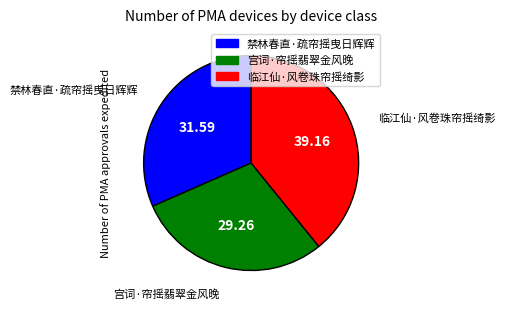

Is there a majority slice in this chart?

No